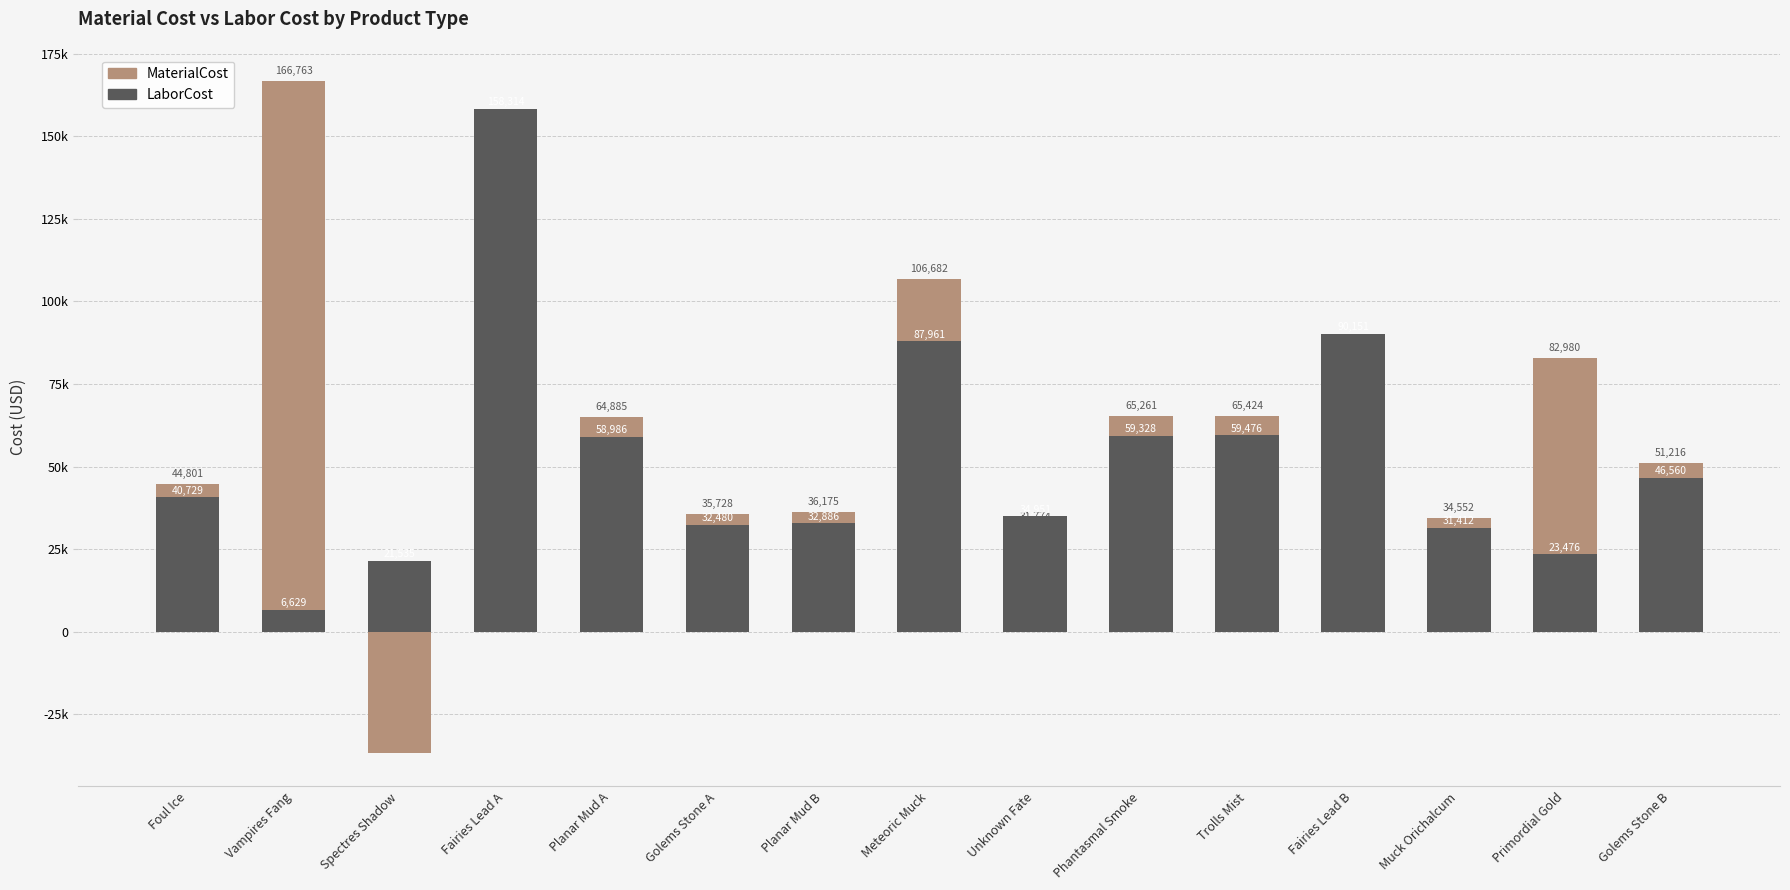

List the labels in order of MaterialCost value, largest first.

Vampires Fang, Fairies Lead A, Meteoric Muck, Primordial Gold, Fairies Lead B, Trolls Mist, Phantasmal Smoke, Planar Mud A, Golems Stone B, Foul Ice, Planar Mud B, Golems Stone A, Muck Orichalcum, Unknown Fate, Spectres Shadow